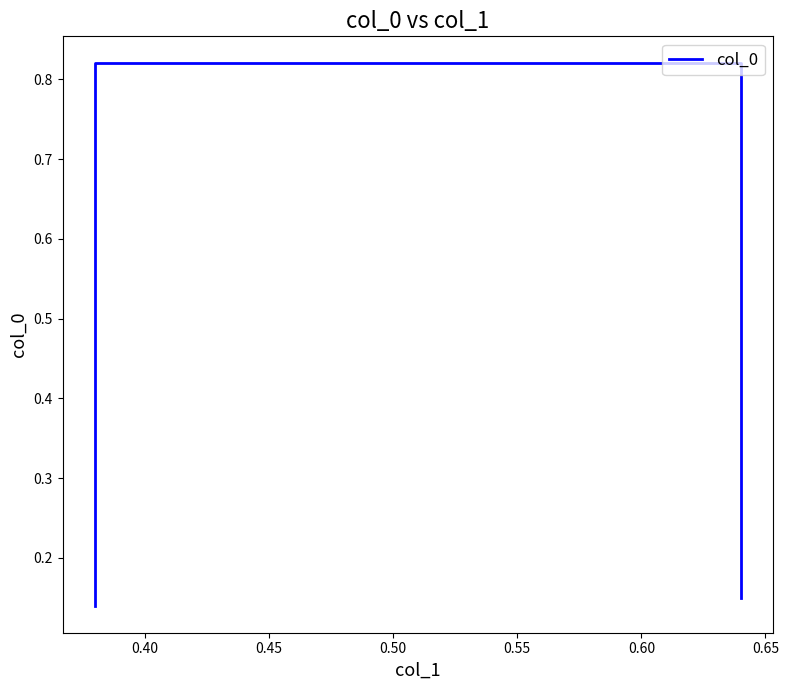

What is the value of the 1st point from the left?

0.1